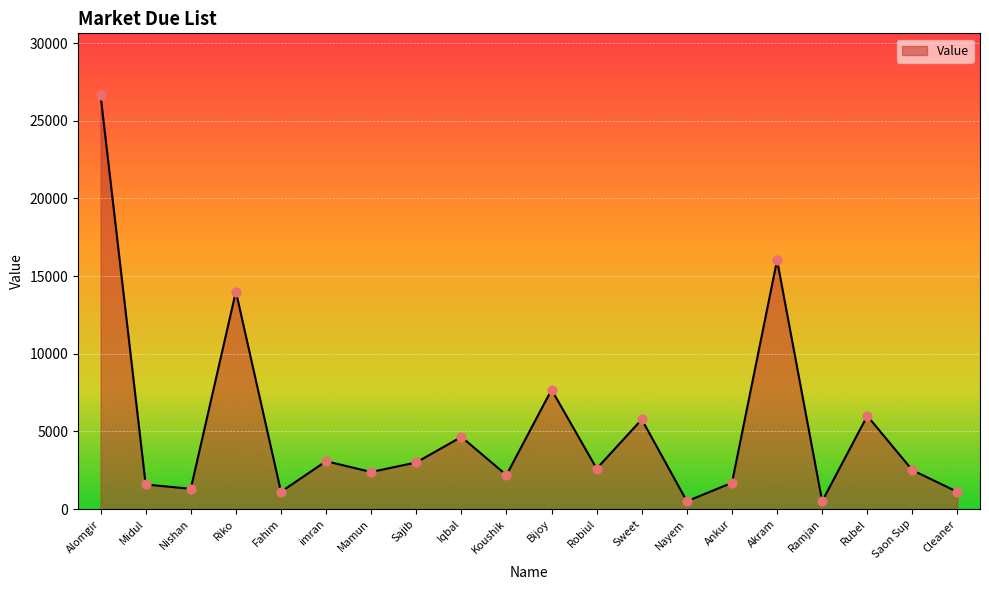

What is the ratio of the value at Iqbal to the value at Mamun?

1.9